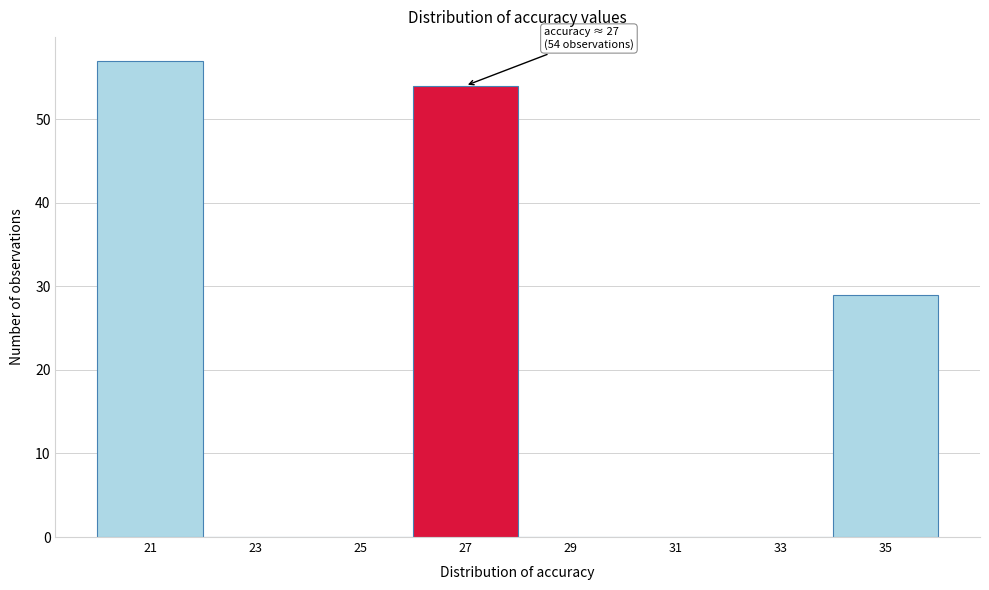

Reading right to left, what are all the values shown in this chart?

35=29	33=0	31=0	29=0	27=54	25=0	23=0	21=57